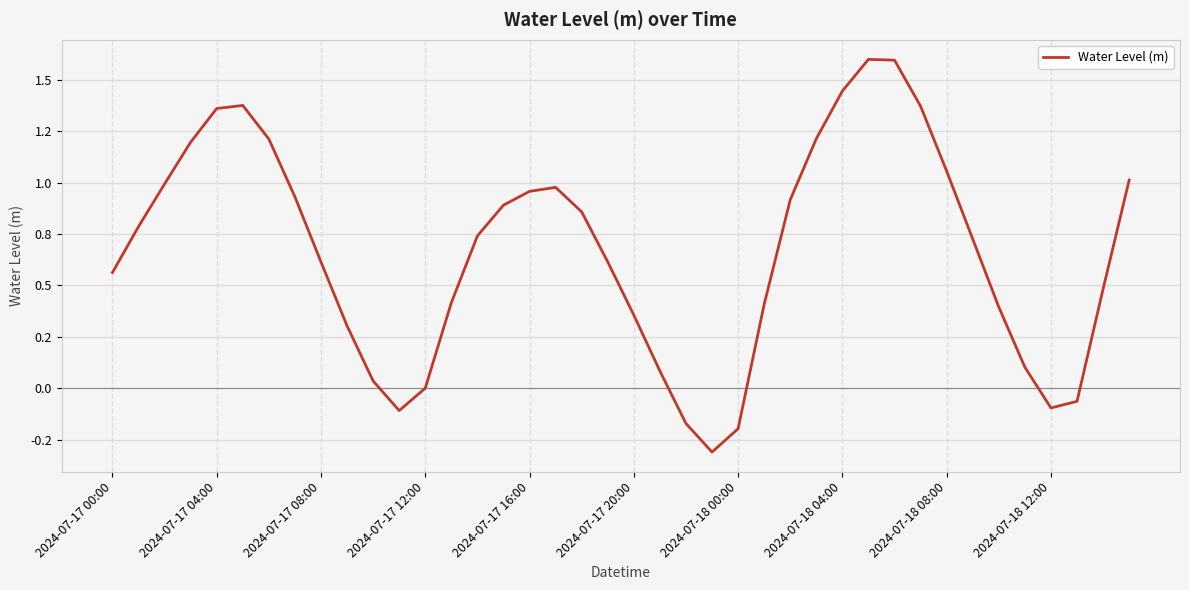

Does the chart display data point markers on the line(s)?

No